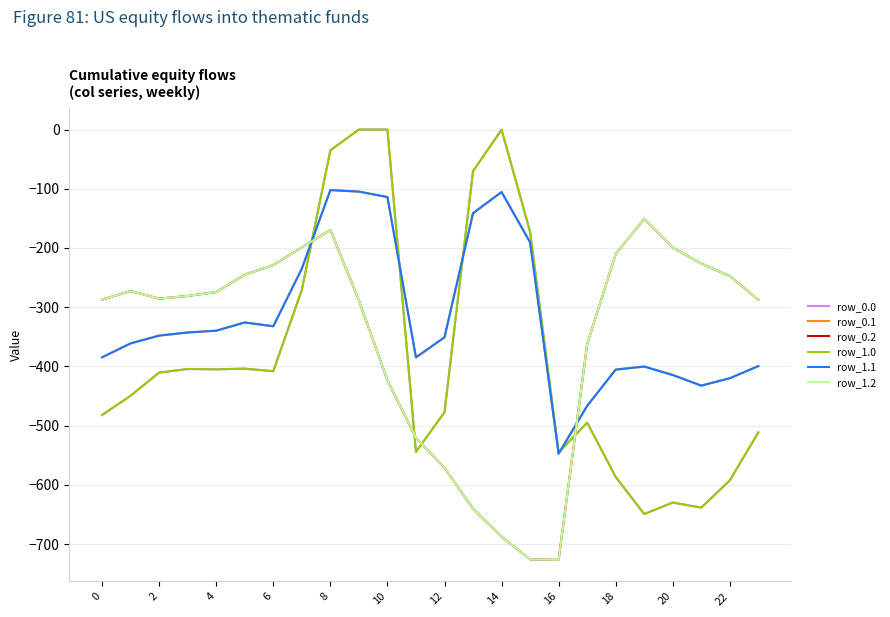

Does the chart have visible grid lines?

Yes